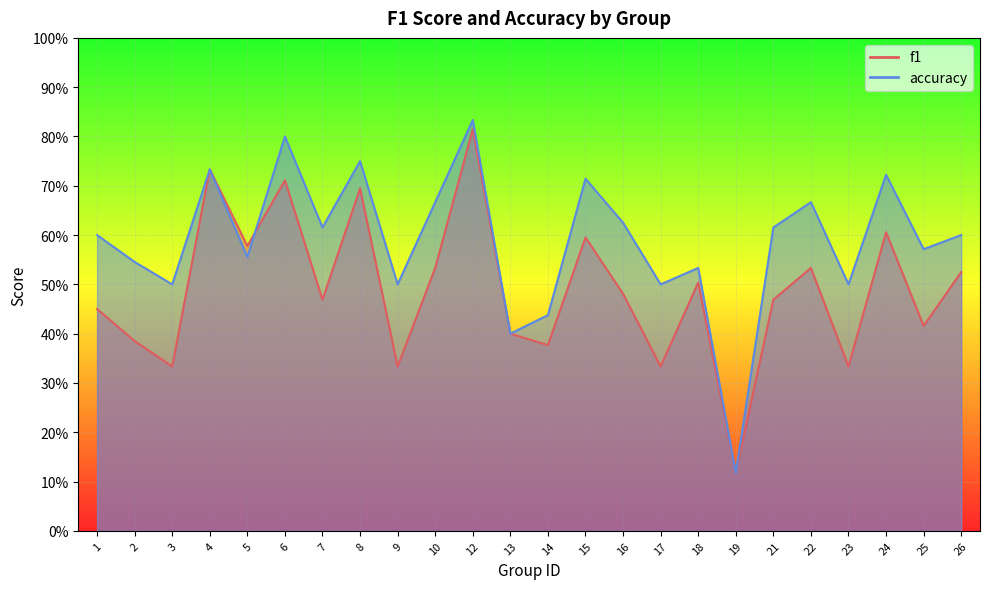

Count the accuracy values in the range 0 to 1.

24